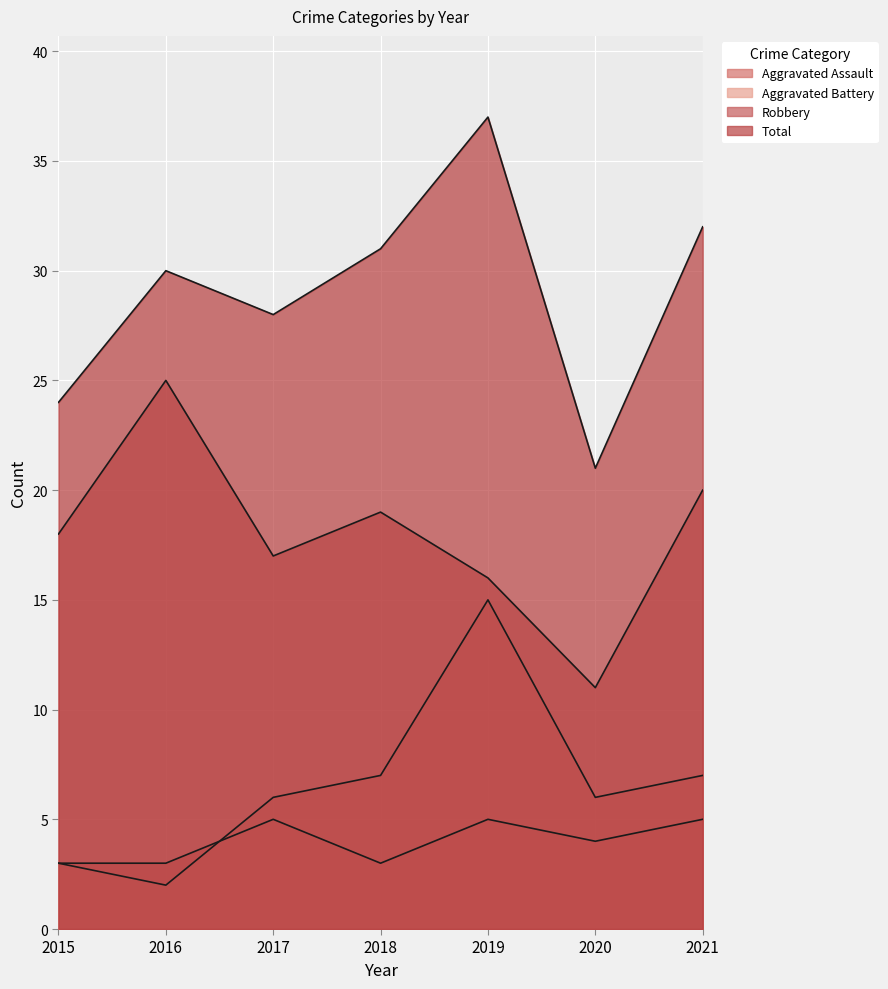

What is the lowest value of the Aggravated Assault series?

3